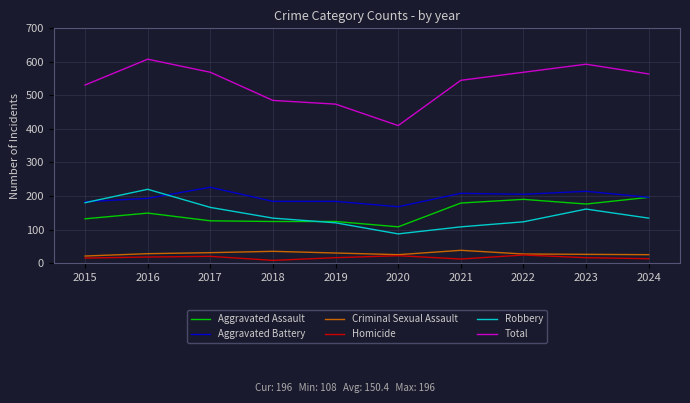

Which category has the lowest value in the Total series?

2020